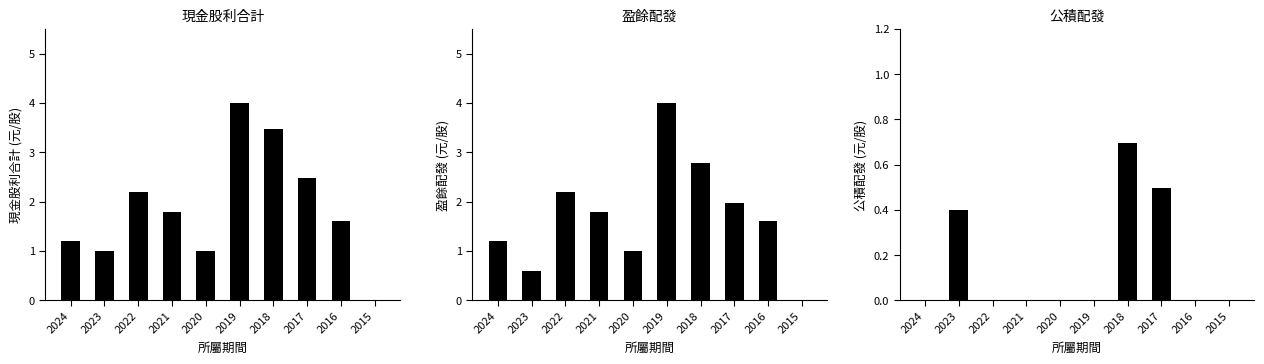

Is the value of 盈餘 at 2018 greater than the value of 現金股利合計 at 2016?

Yes